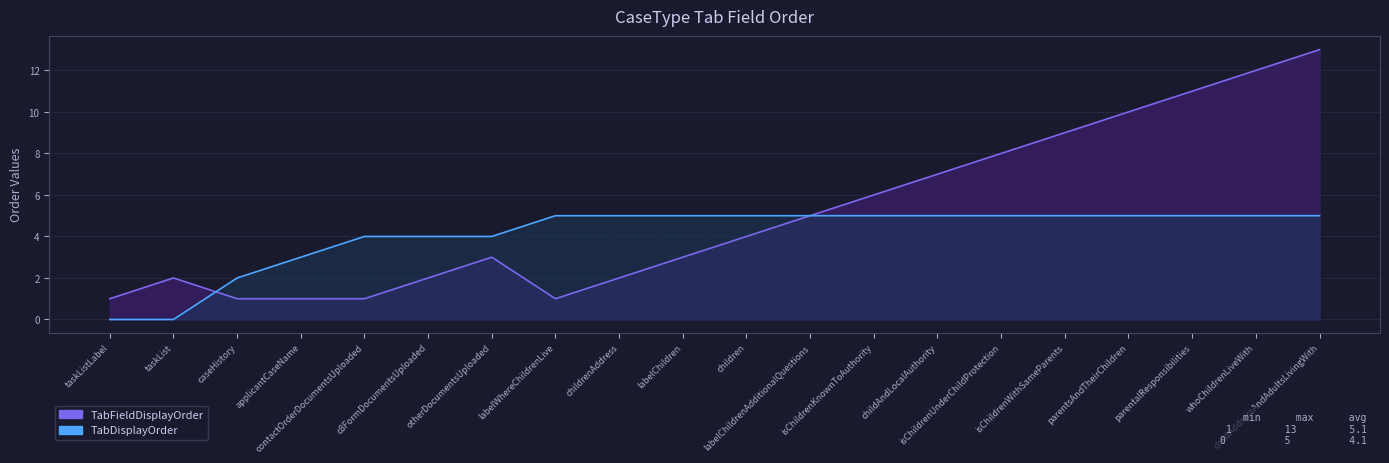

At which label does TabFieldDisplayOrder reach its peak?

childAddressAndAdultsLivingWith